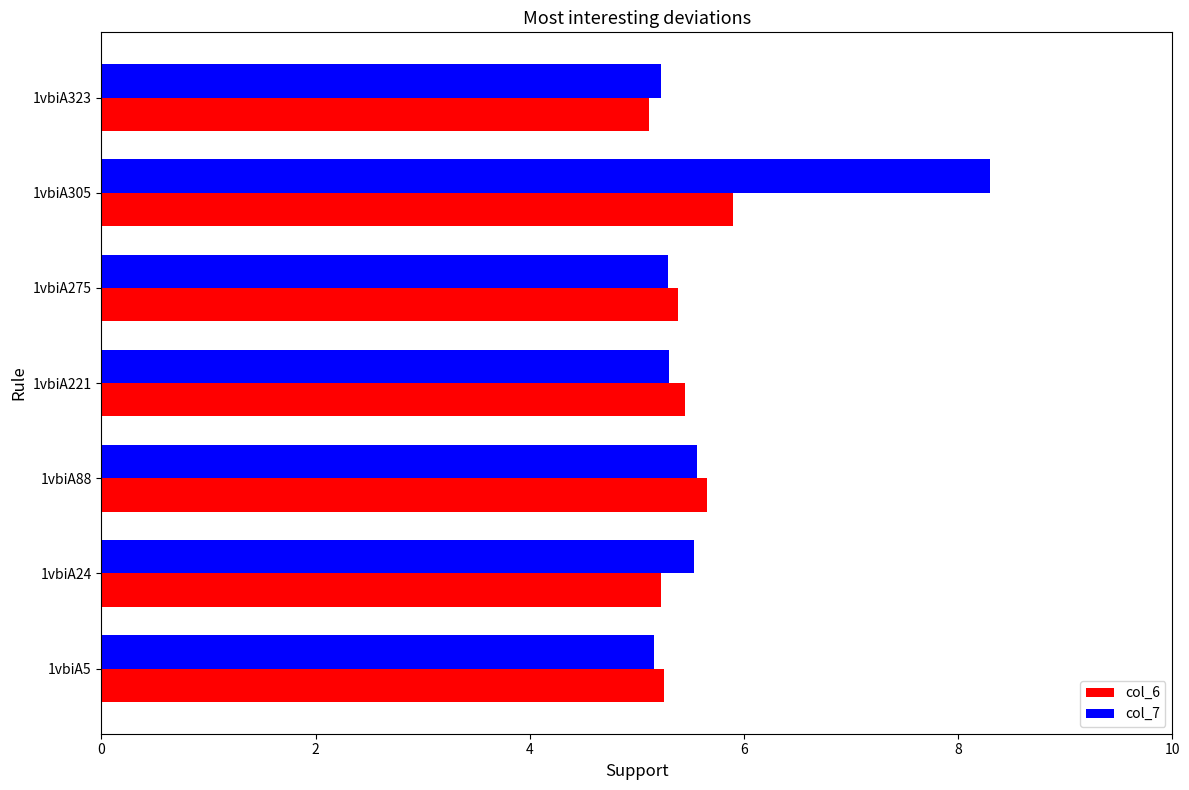

What is the greatest value displayed?

8.3